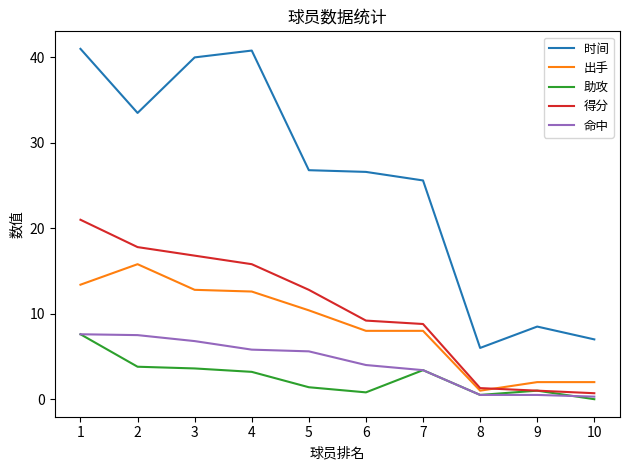

Where does the 出手 series first go above 10?

1